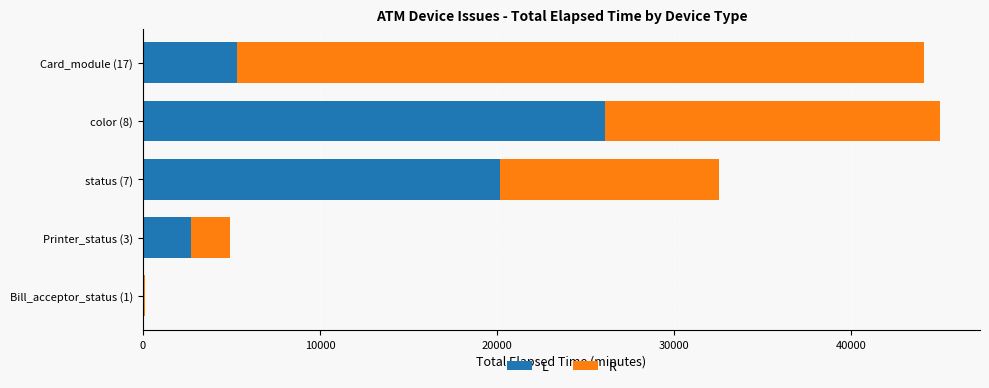

At which label does L reach its peak?

color (8)